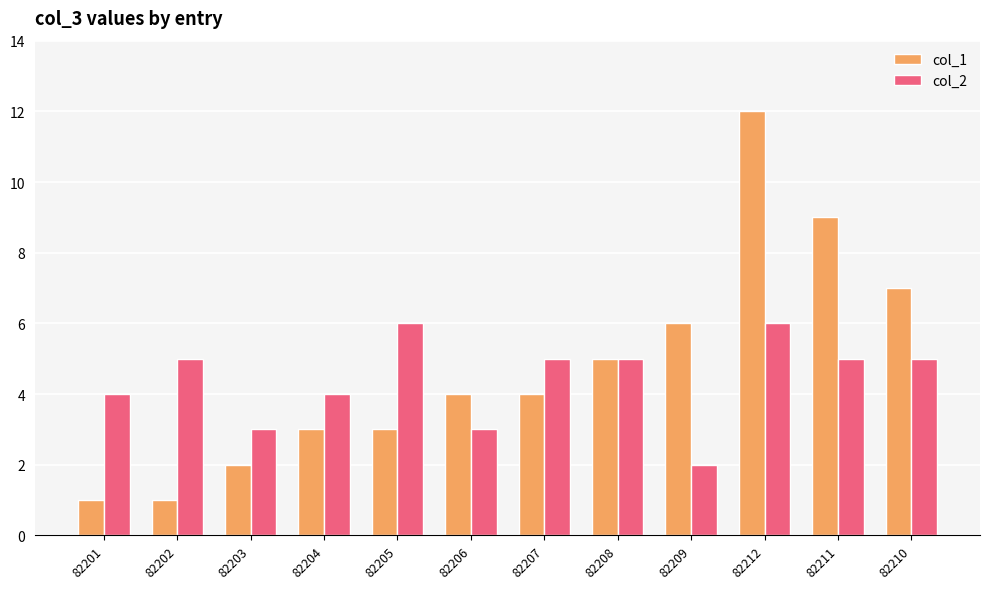

The value of col_2 at 82204 is 4. True or false?

True